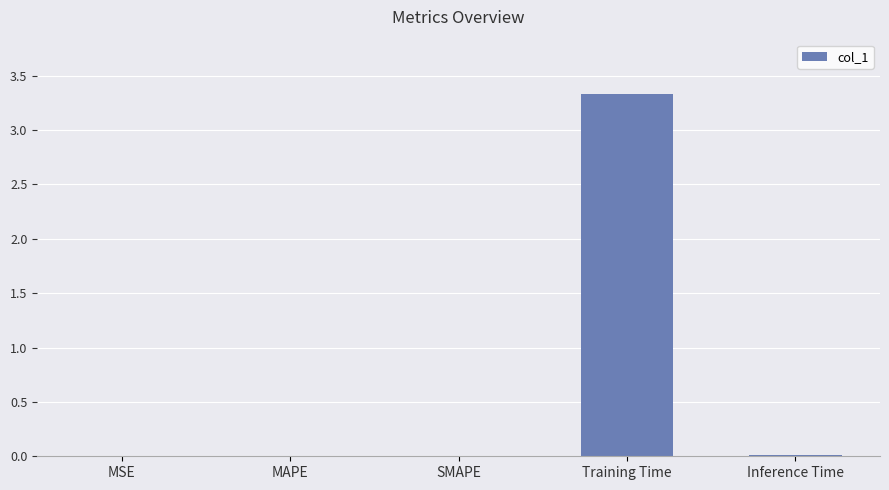

How many distinct data groups are displayed?

1